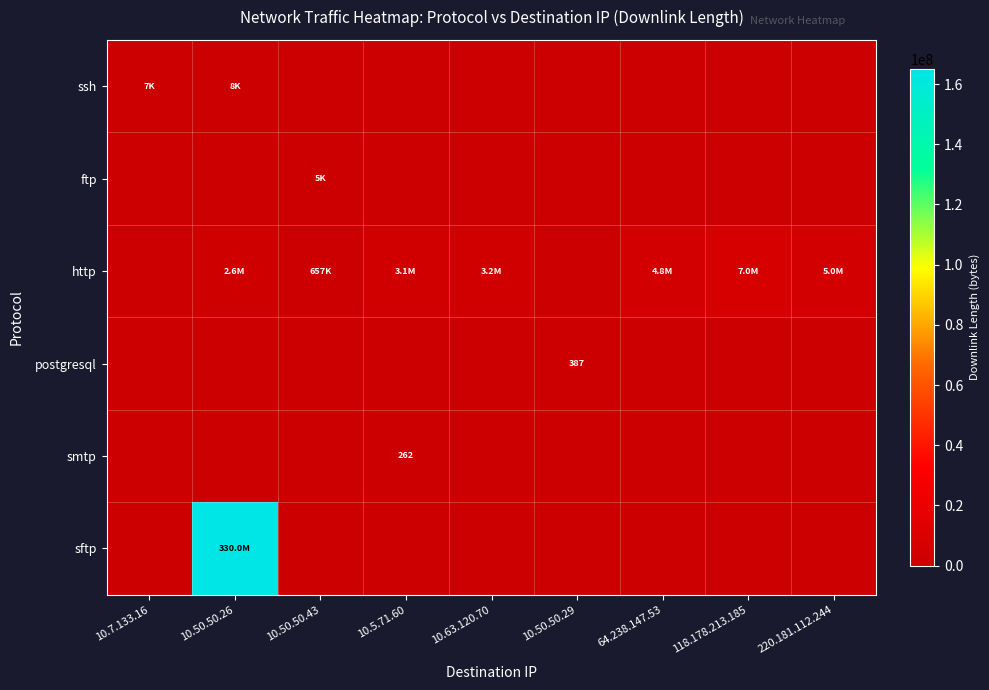

At how many categories does at least one series exceed 18054293?

1